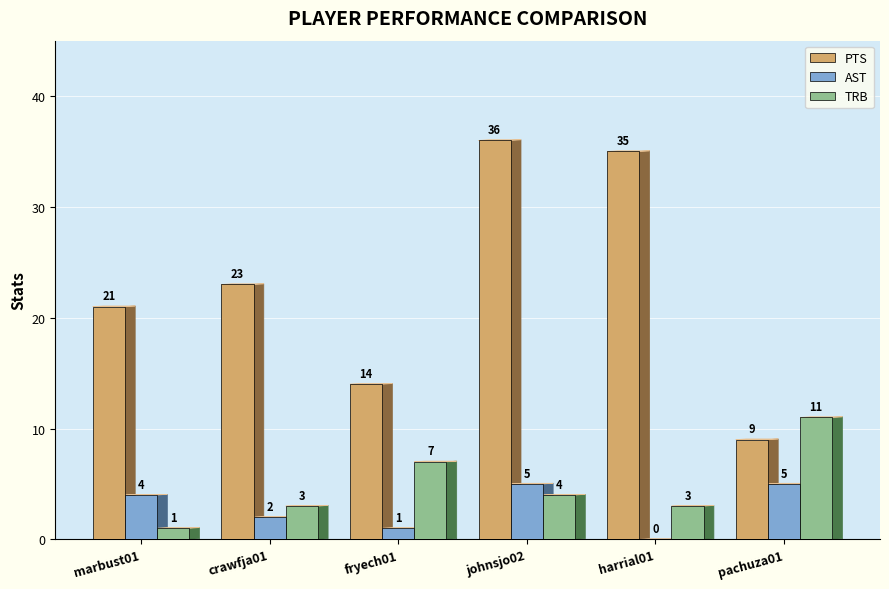

What is the sum of the PTS values at harrial01 and crawfja01?

58